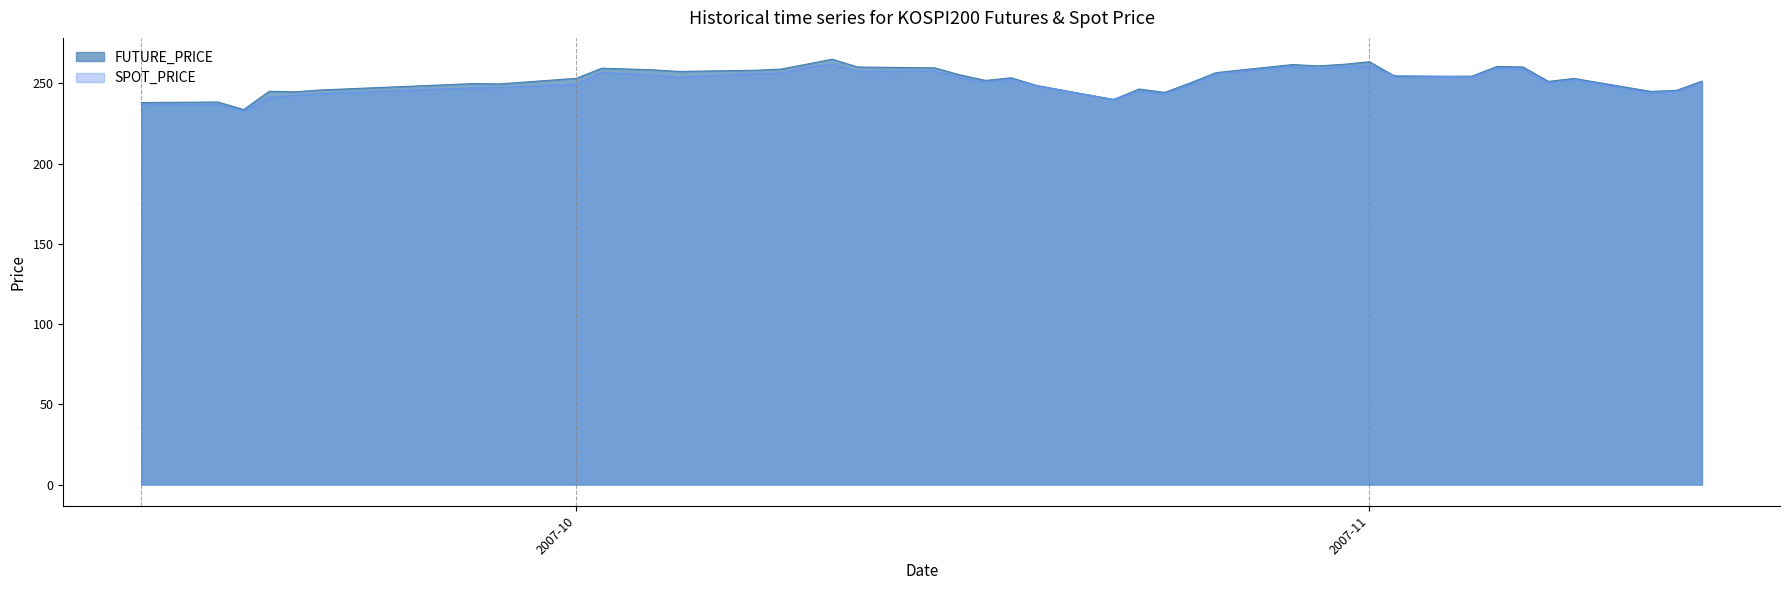

What is the difference between the SPOT_PRICE values at 2007-11-09 and 2007-10-18?

0.4